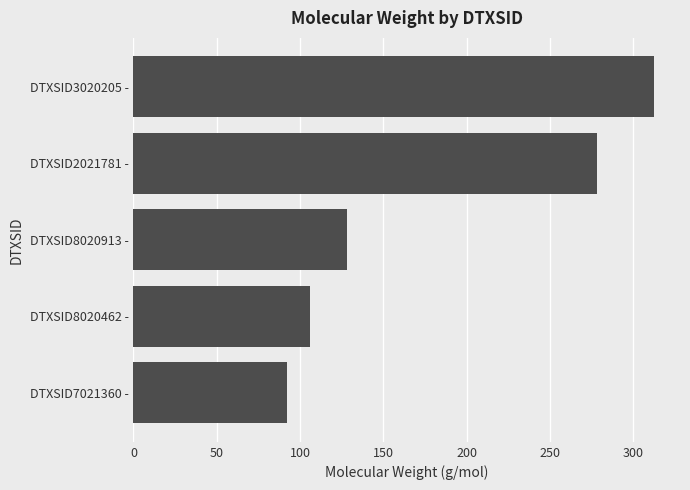

Which has a higher value, DTXSID7021360 - or DTXSID3020205 -?

DTXSID3020205 -